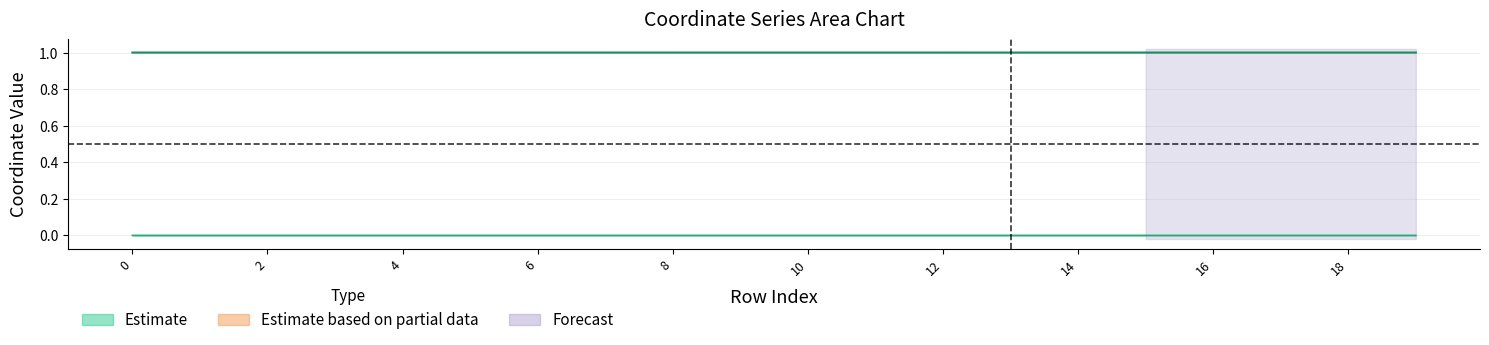

Rank the series at 19 from highest to lowest value.

x0, y0